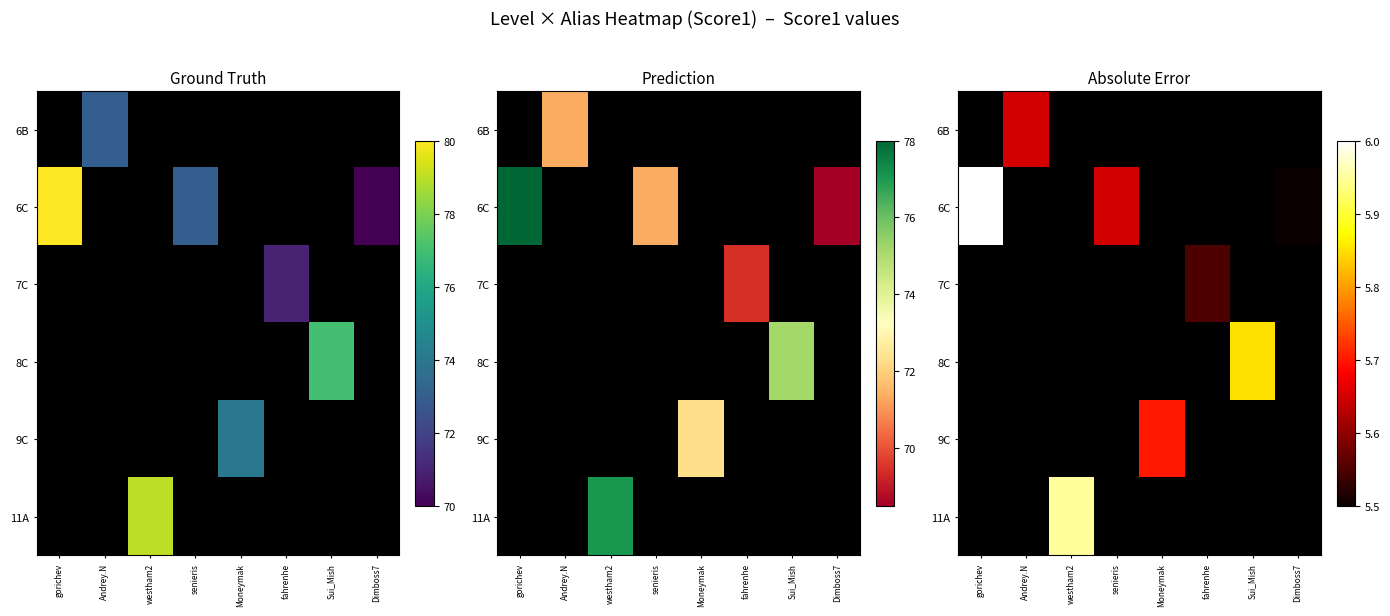

Which category has the lowest value across all series?

Dimboss7